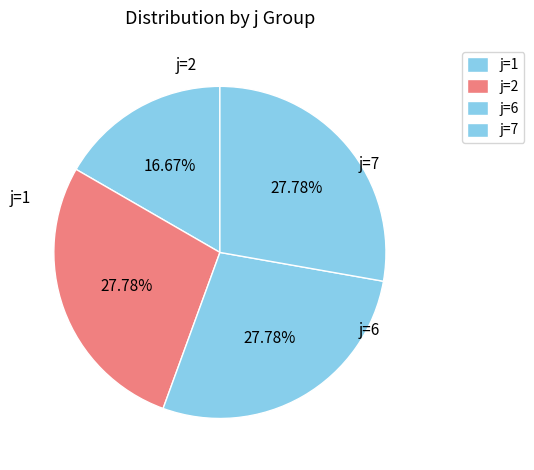

Does any single category account for the majority?

No